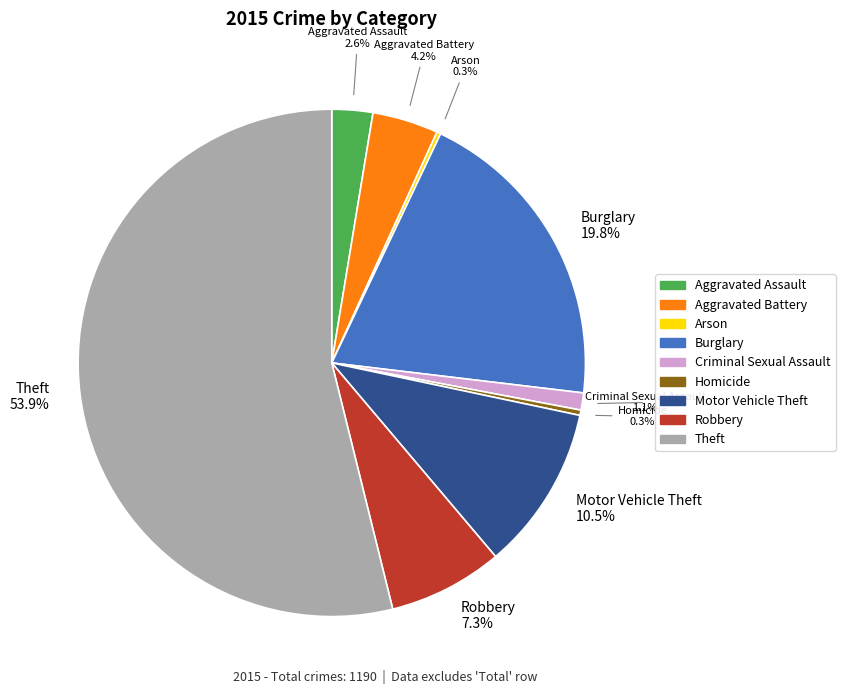

Is there any slice that represents more than half of the pie?

Yes